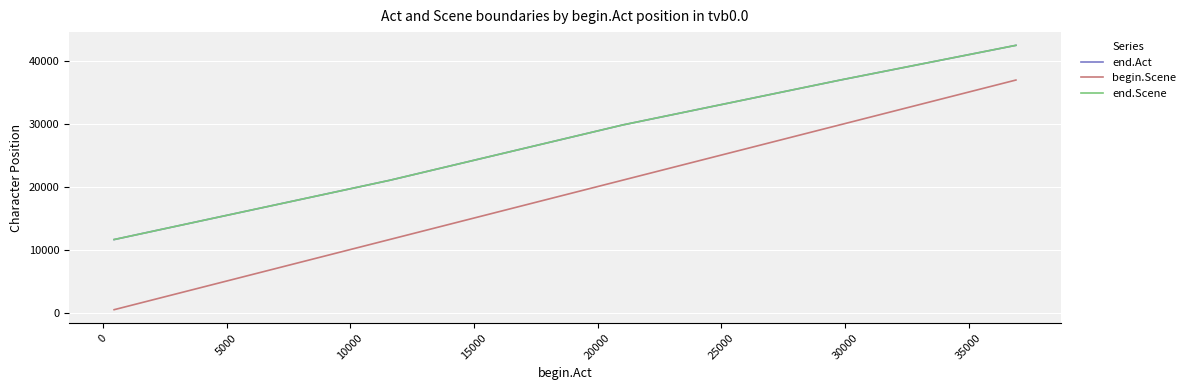

What is the label of the 5th point from the left?

15000